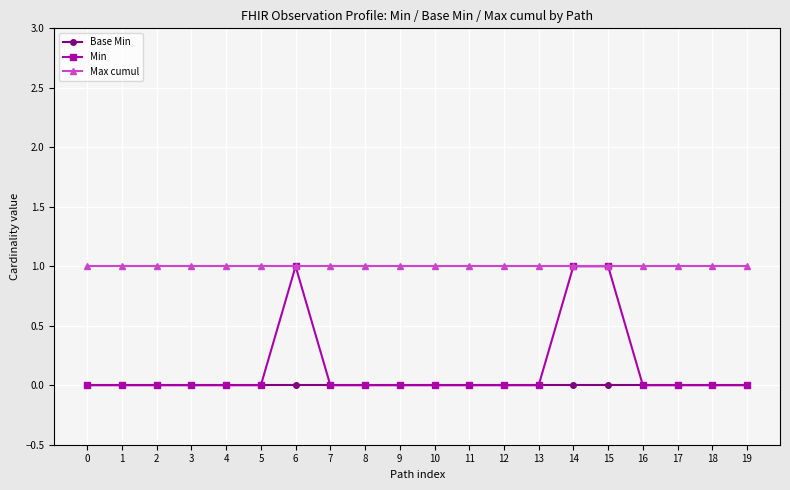

Does the chart display data point markers on the line(s)?

Yes